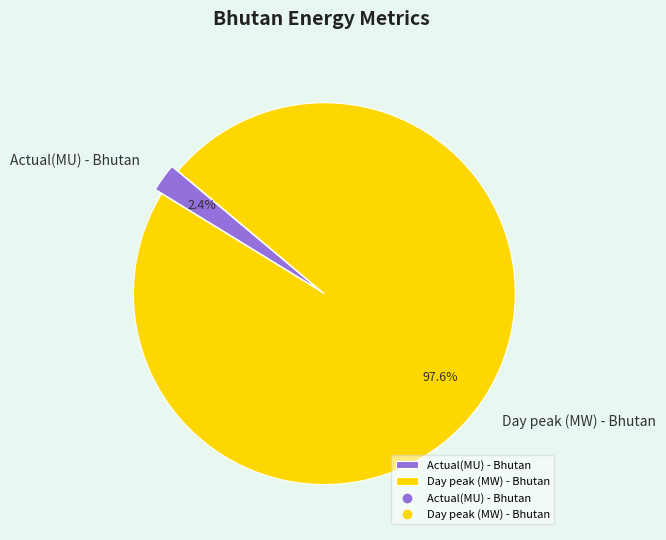

What is the smallest slice in the pie chart?

Actual(MU) - Bhutan